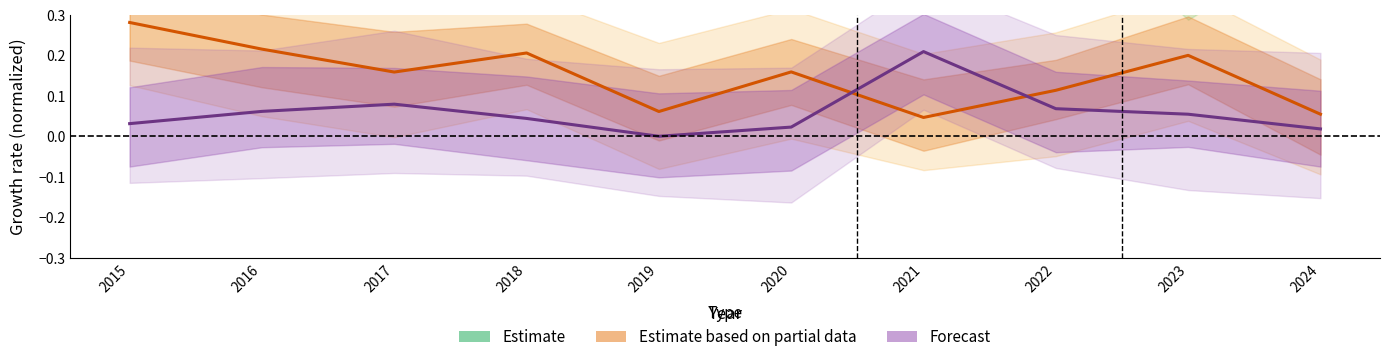

Reading left to right, what are all the values shown in this chart?

Estimate: 2015=0.5	2016=0.6	2017=0.6	2018=0.6	2019=0.6	2020=0.5	2021=0.4	2022=0.7	2023=0.4	2024=0.6
Estimate based on partial data: 2015=0.3	2016=0.2	2017=0.2	2018=0.2	2019=0.1	2020=0.2	2021=0.0	2022=0.1	2023=0.2	2024=0.1
Forecast: 2015=0.0	2016=0.1	2017=0.1	2018=0.0	2019=0.0	2020=0.0	2021=0.2	2022=0.1	2023=0.1	2024=0.0